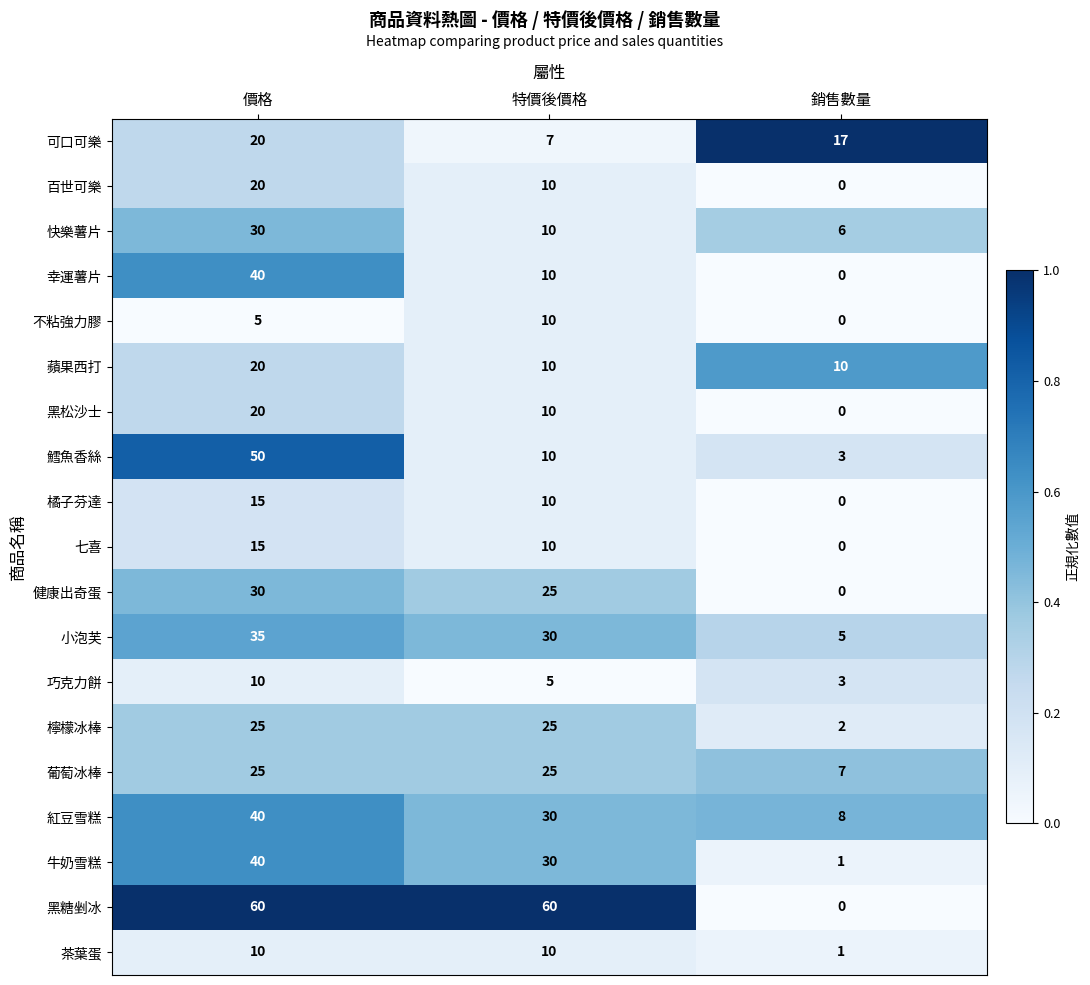

Rank the categories by 橘子芬達 value from lowest to highest.

銷售數量, 特價後價格, 價格